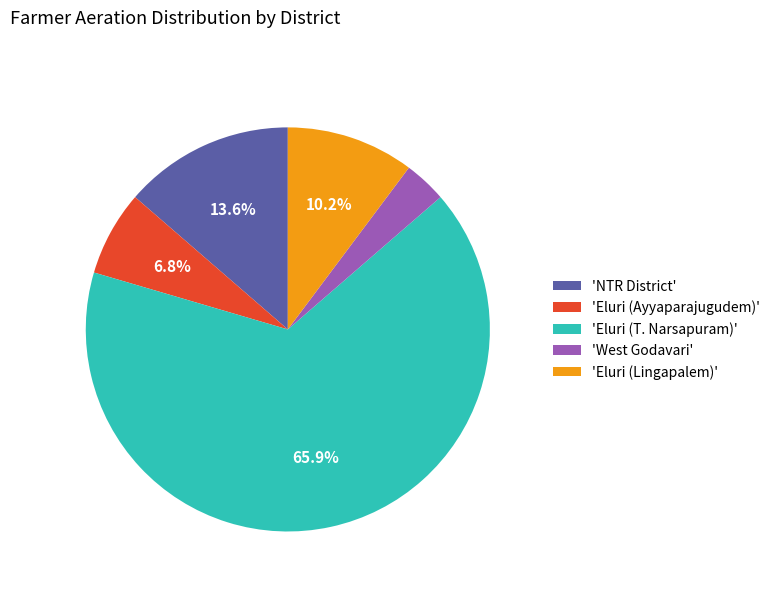

What percentage is NOT represented by 'Eluri (Ayyaparajugudem)'?

93.2%